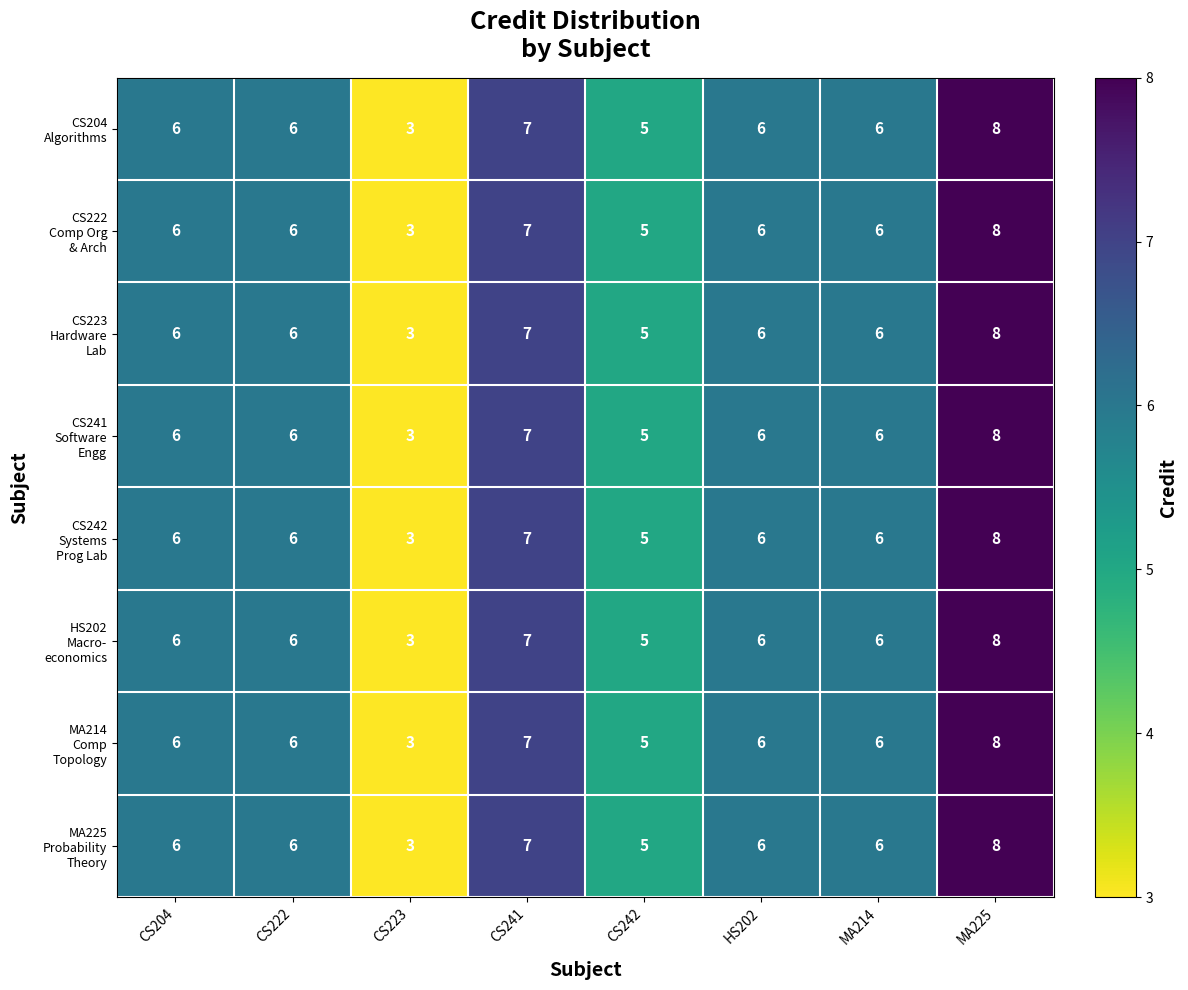

What is the greatest value displayed?

8